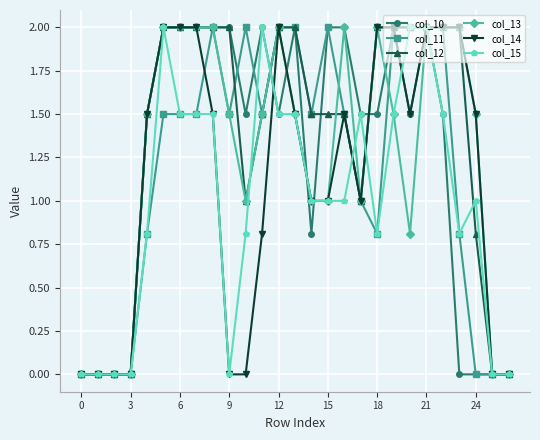

What is the maximum value for col_13?

2.0